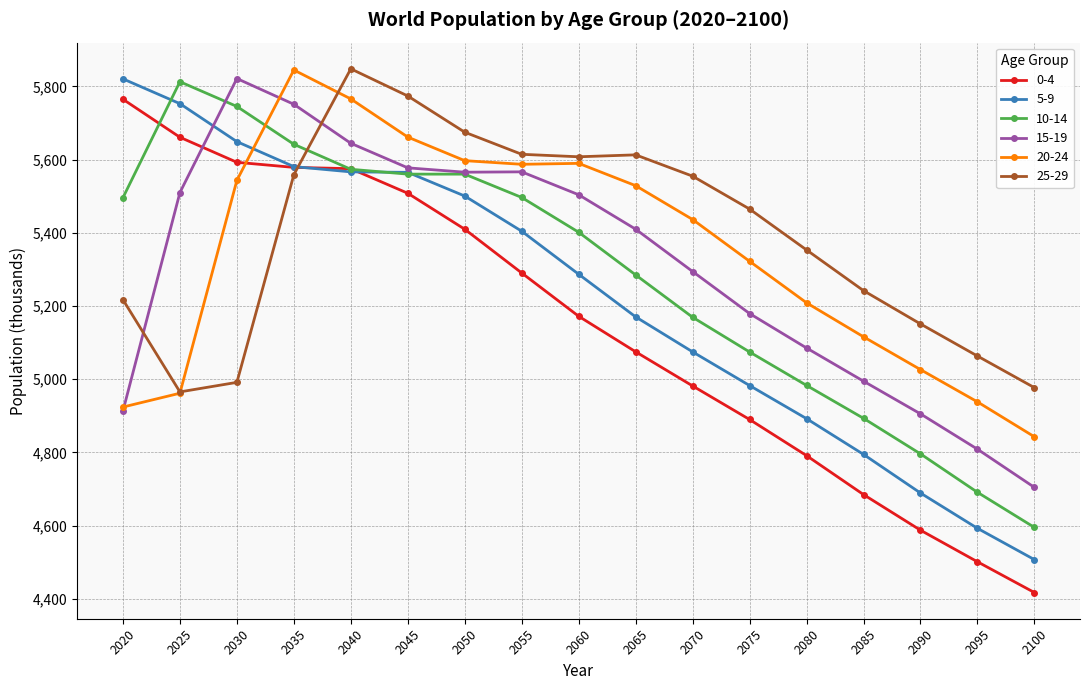

Count the number of data series in this chart.

6